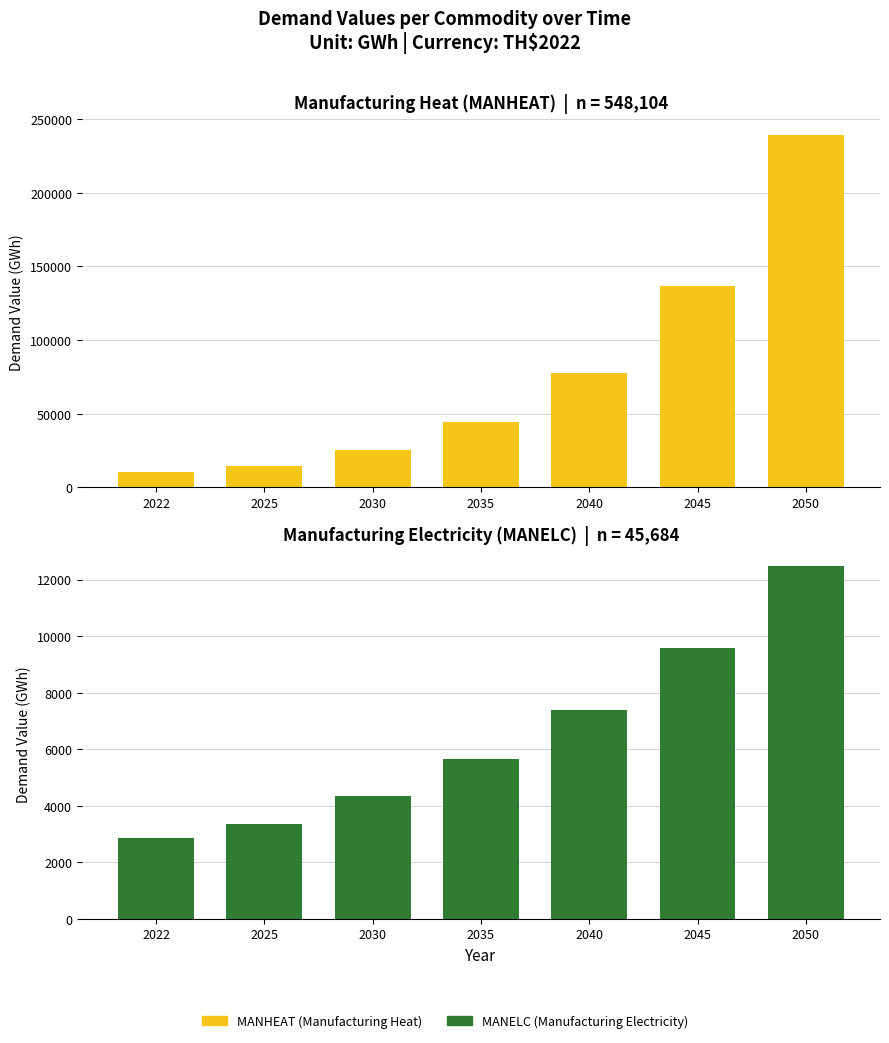

What is the difference between the maximum and minimum values in the MANELC series?

9616.3